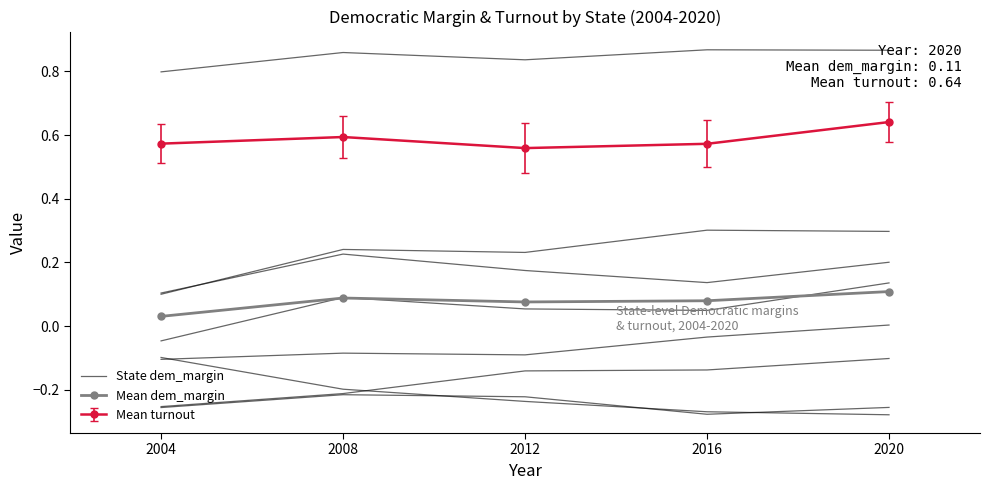

What are all the series names shown in the legend?

State dem_margin, Mean dem_margin